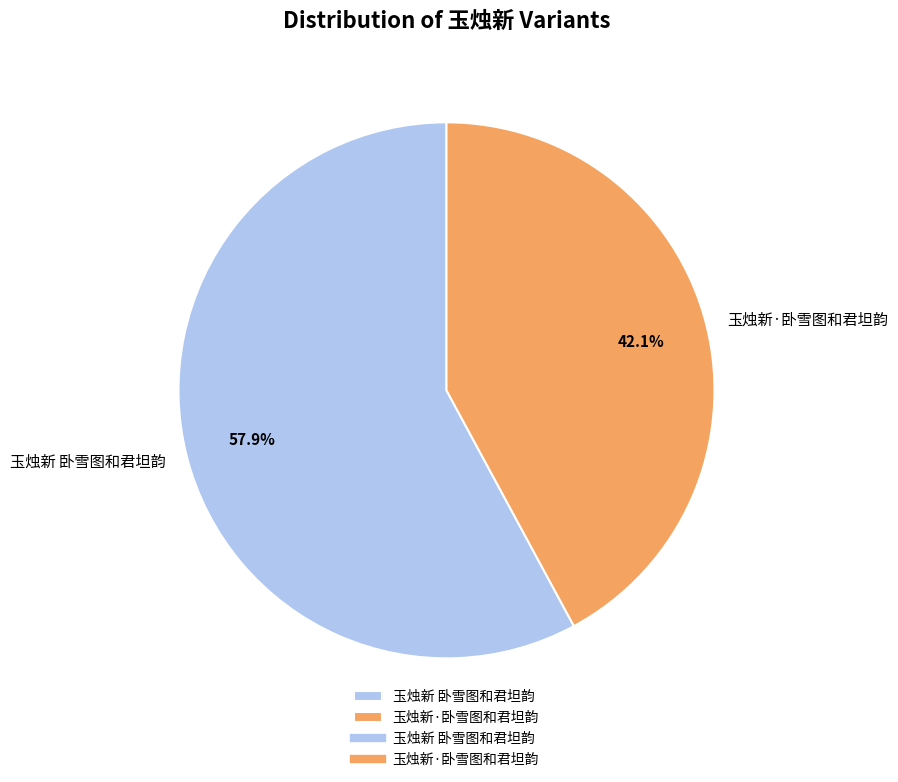

Is it true that 玉烛新 卧雪图和君坦韵 is 52% of the pie?

False